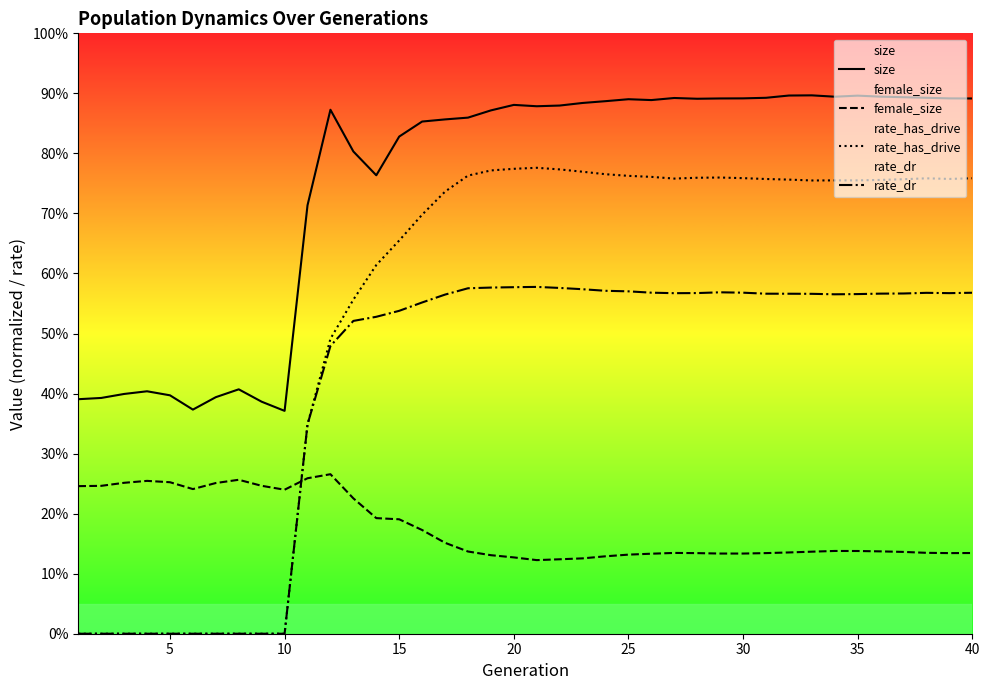

What are all the series names shown in the legend?

size, female_size, rate_has_drive, rate_dr